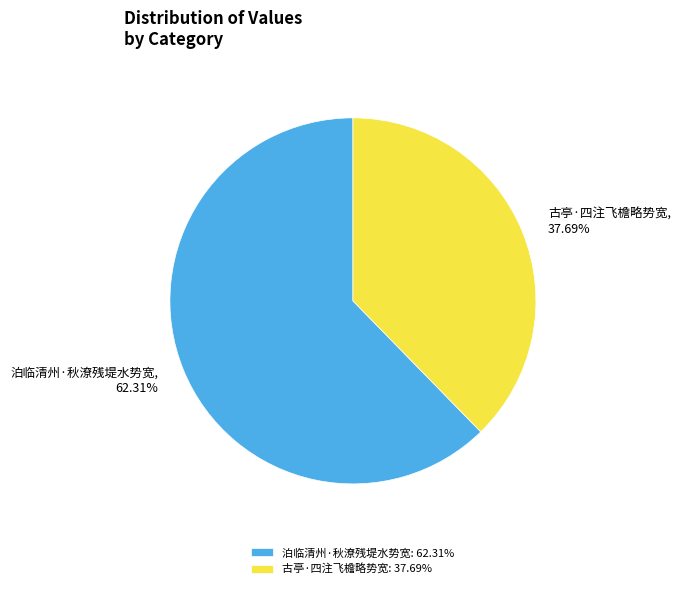

To the nearest percent, what percentage of the pie is 古亭·四注飞檐略势宽?

38%